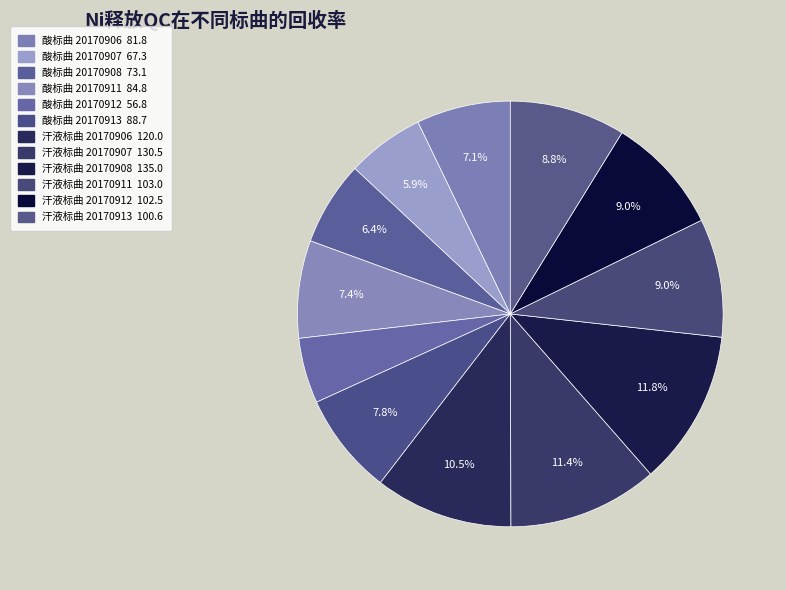

How many segments does this pie chart have?

12